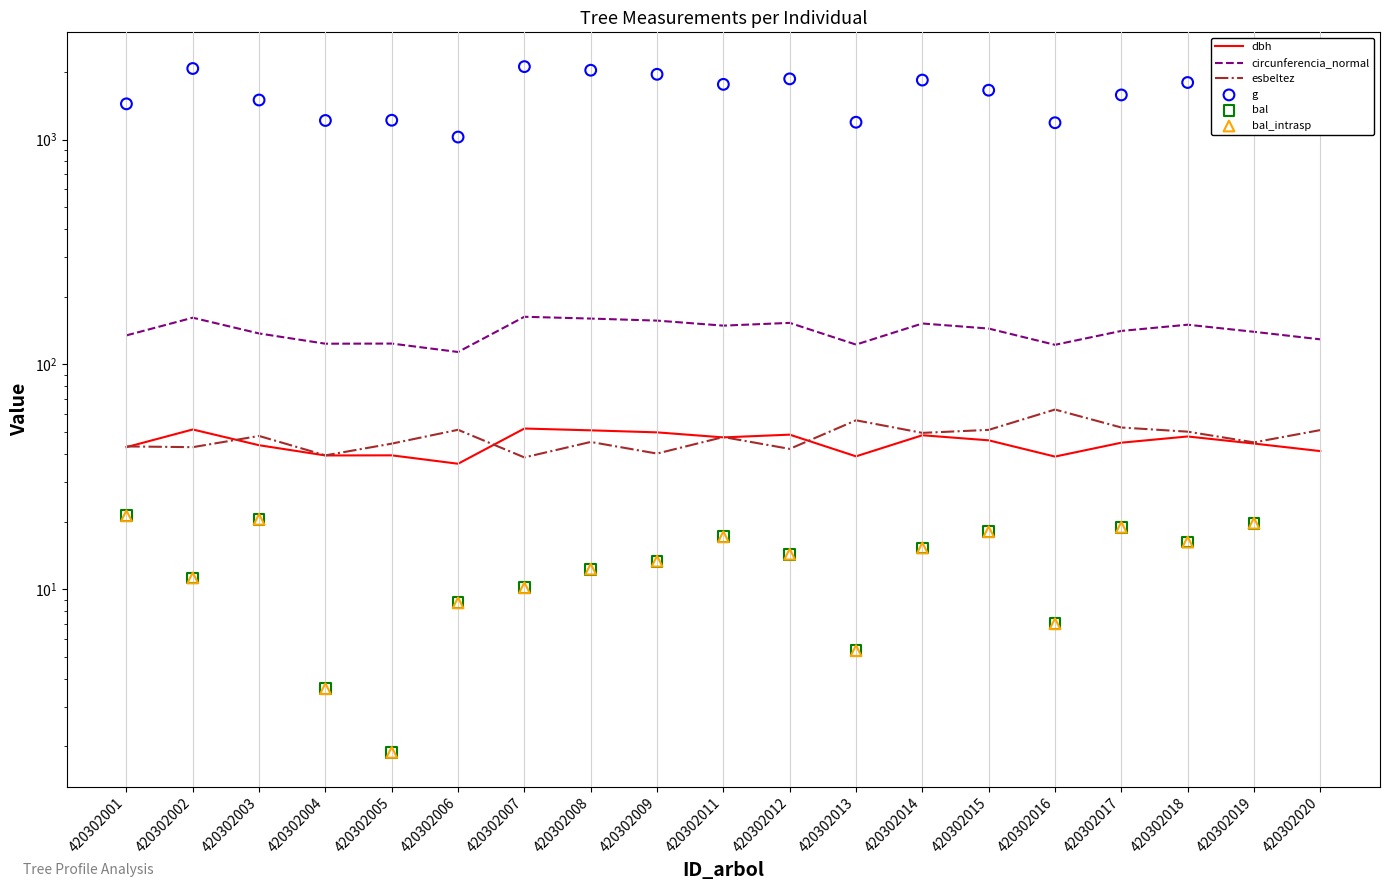

Is the value of dbh at 420302009 greater than the value of bal at 420302007?

Yes